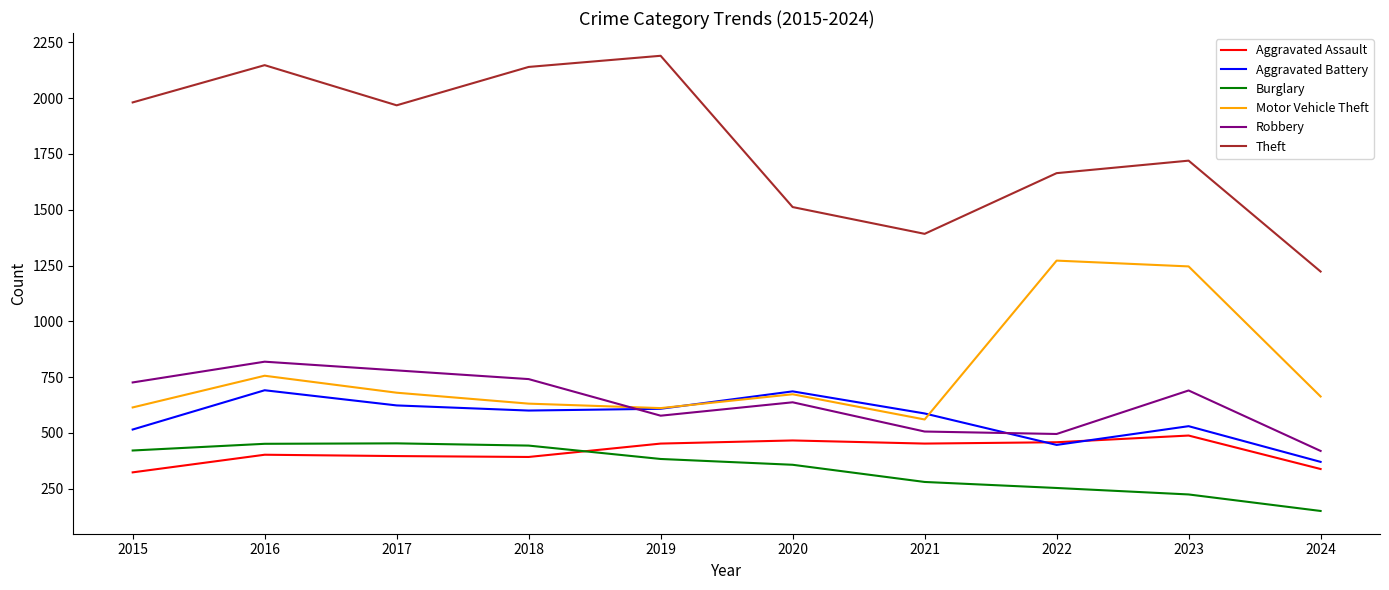

What is the difference between the Theft values at 2015 and 2021?

589